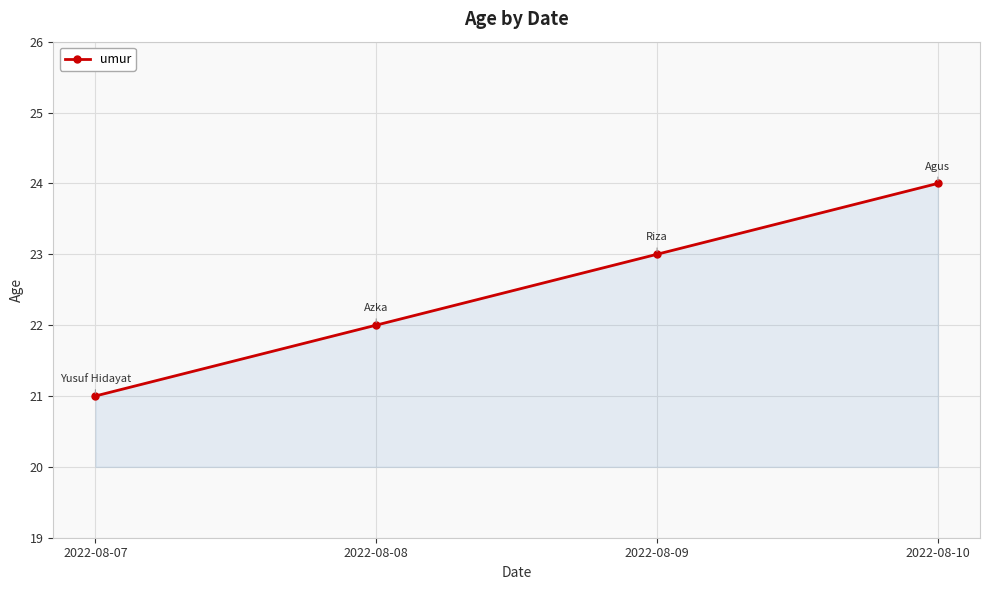

Is it true that the value at 2022-08-10 is 24?

True